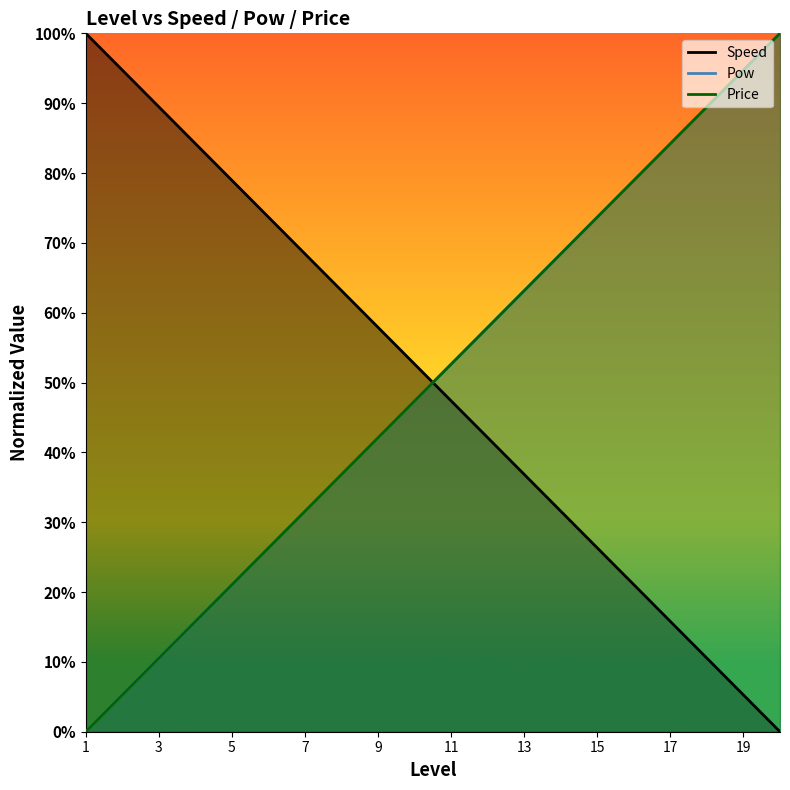

List the series in order of their peak value, lowest first.

Speed, Pow, Price